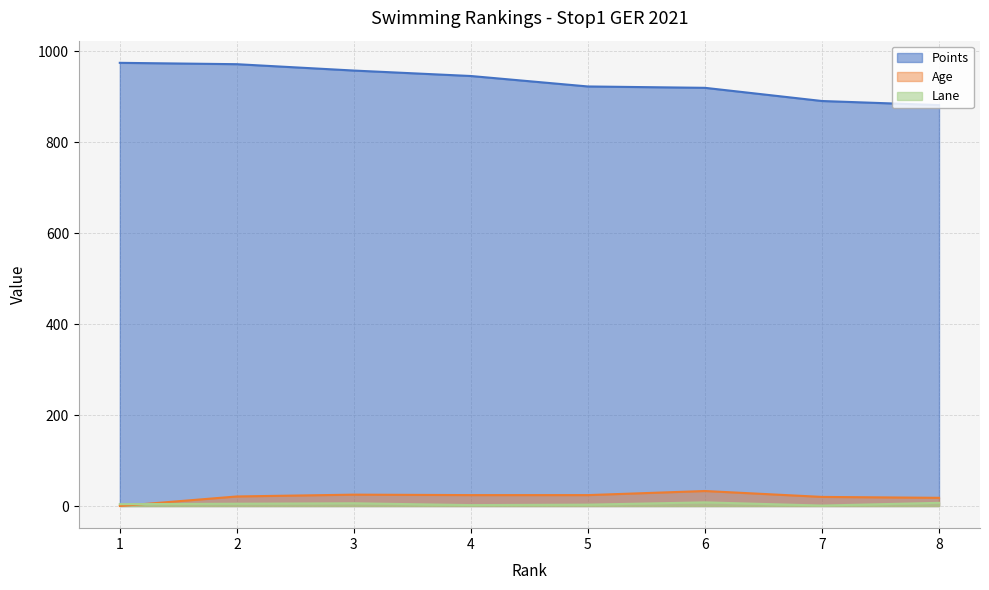

What is the difference between the maximum and minimum values in the Points series?

93